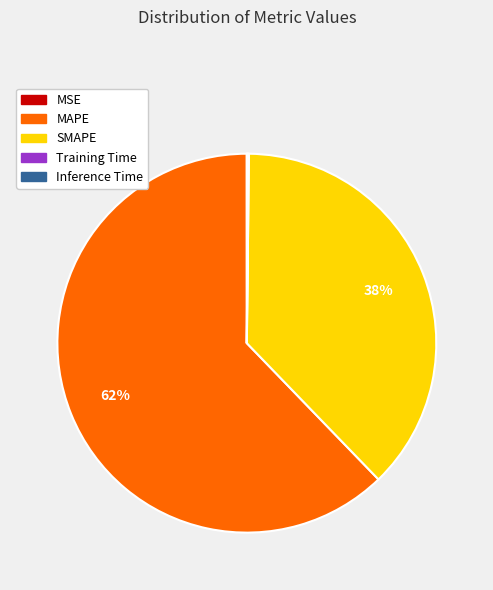

What is the majority slice?

MAPE